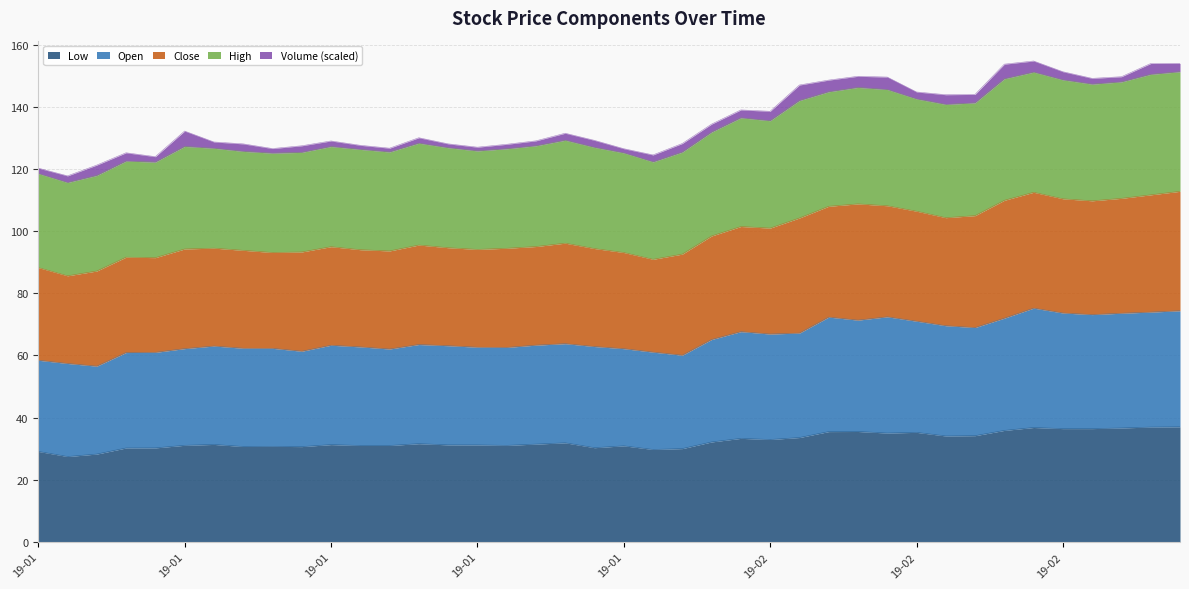

True or false: close and high intersect in this chart.

False